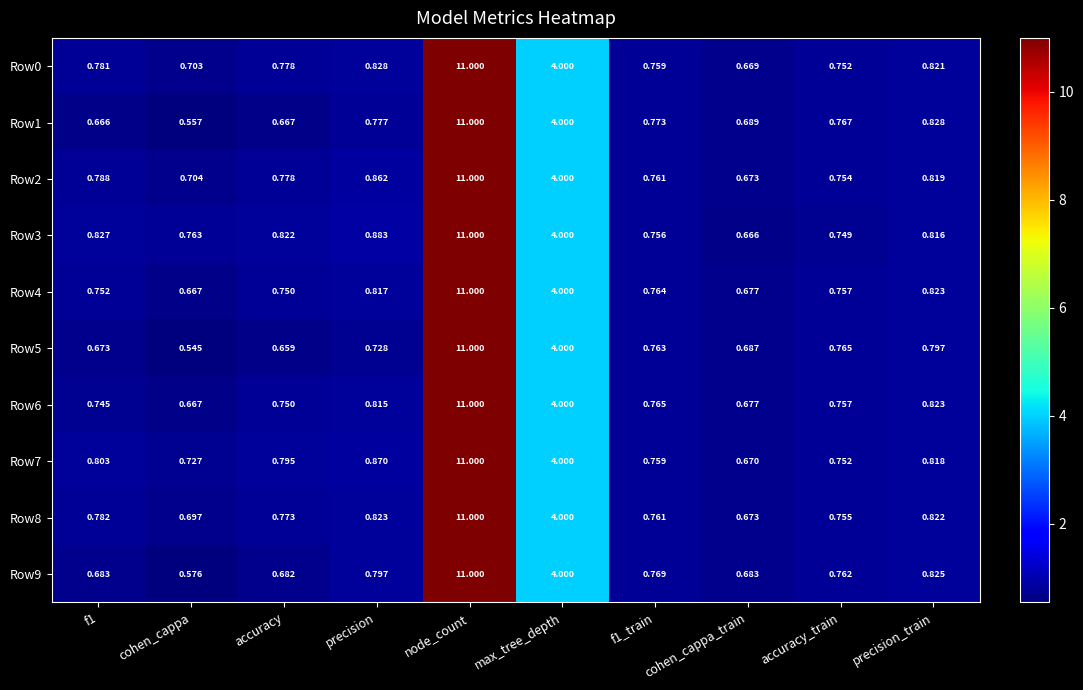

Which series has the widest spread of values?

Row5